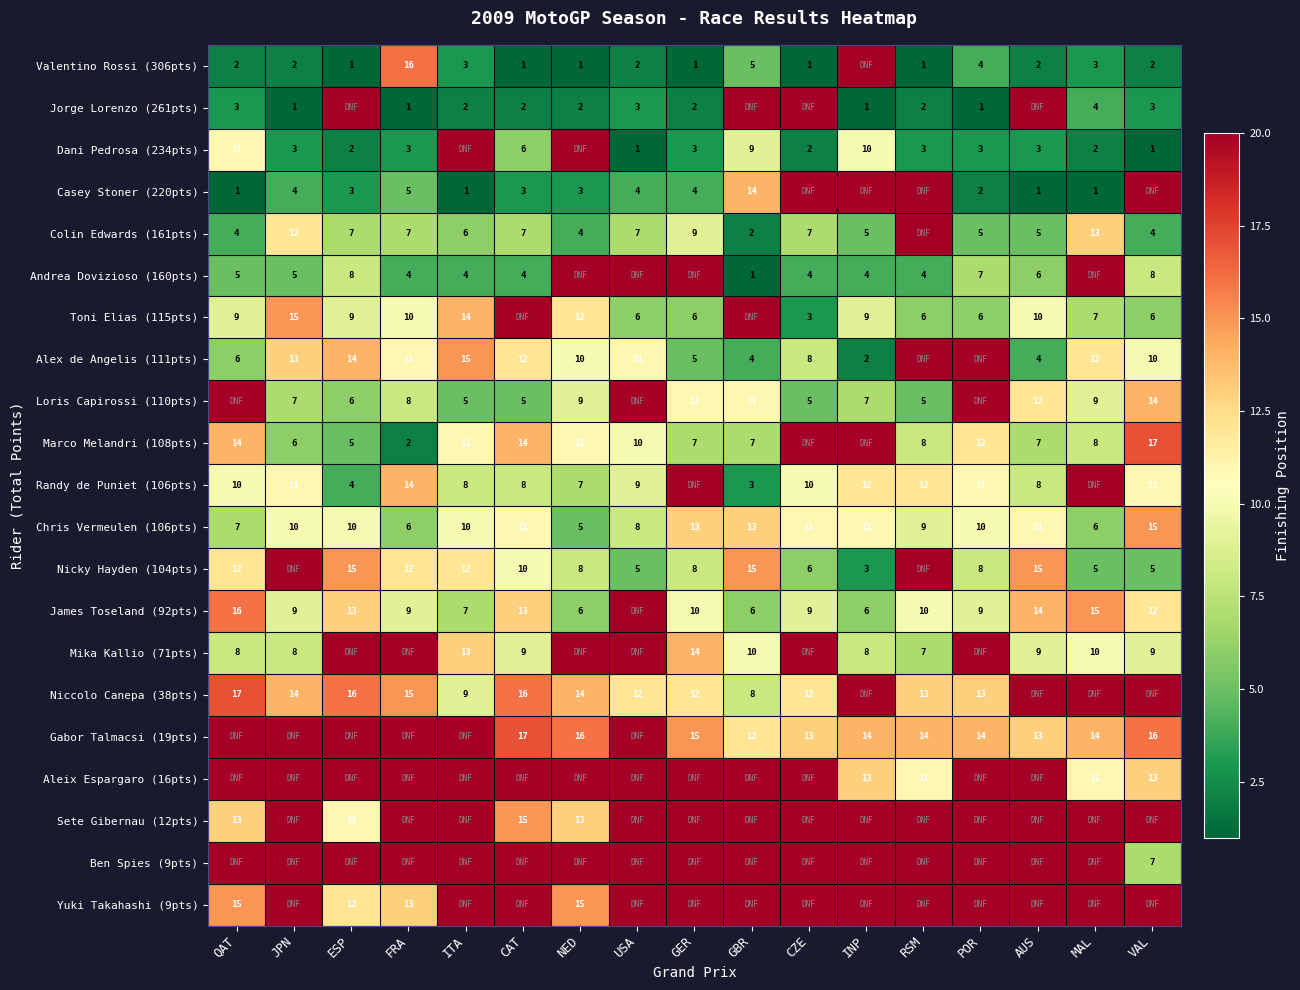

What is the smallest value displayed?

1